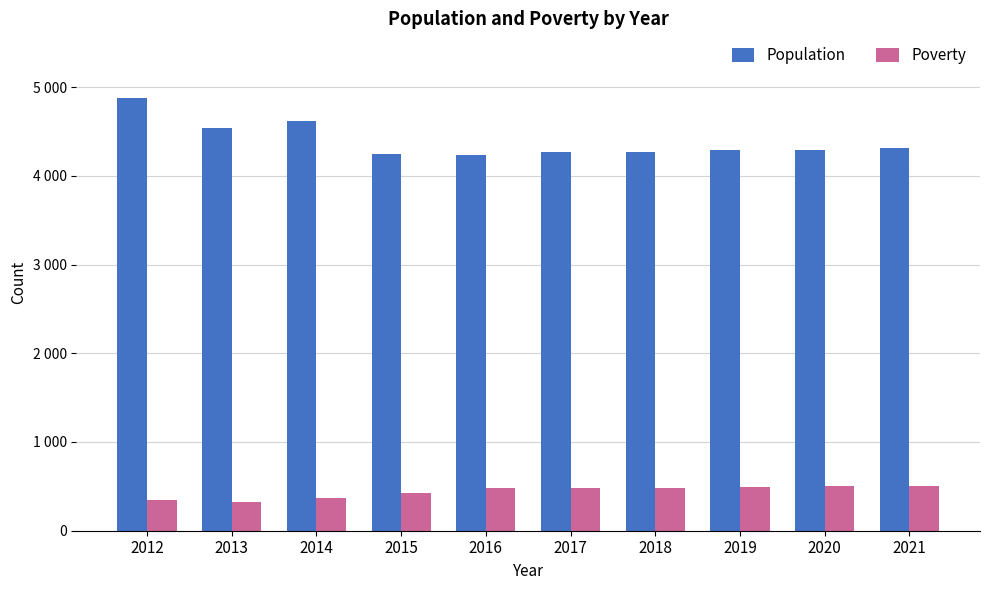

Reading left to right, list all the values displayed in this chart.

Population: 2012=4874	2013=4541	2014=4618	2015=4240	2016=4239	2017=4263	2018=4273	2019=4285	2020=4296	2021=4308
Poverty: 2012=342	2013=327	2014=364	2015=421	2016=477	2017=481	2018=487	2019=493	2020=499	2021=505